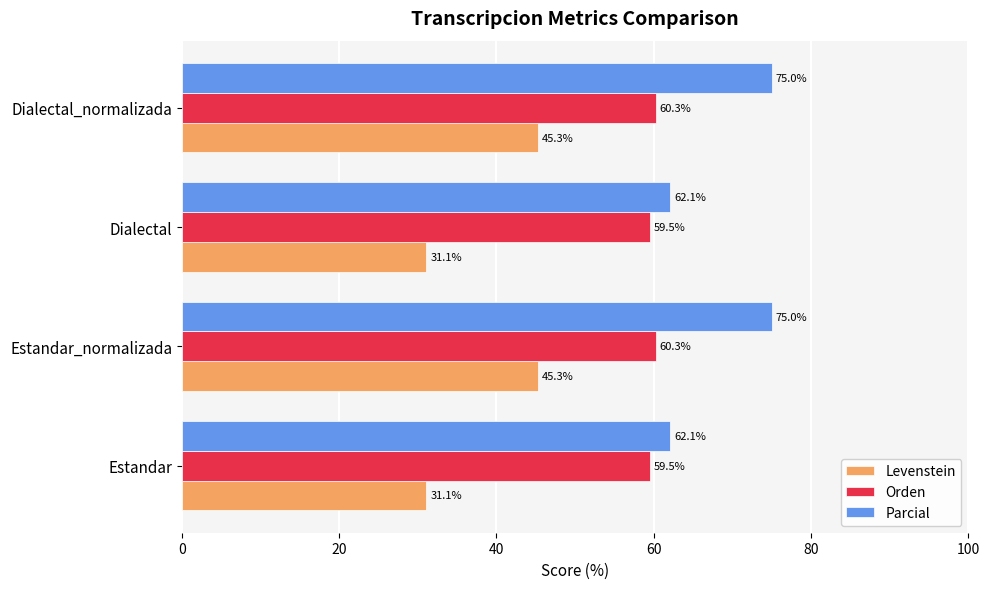

Rank the series by their average value, from highest to lowest.

Parcial, Orden, Levenstein